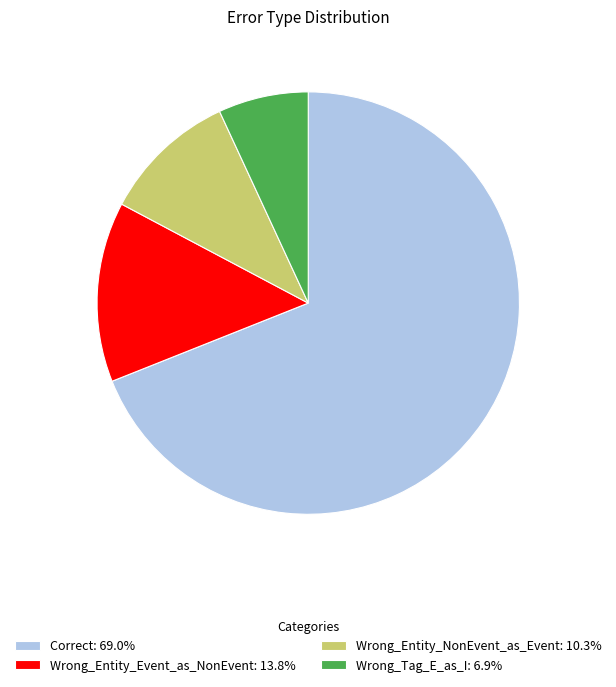

How many slices are in this pie chart?

4